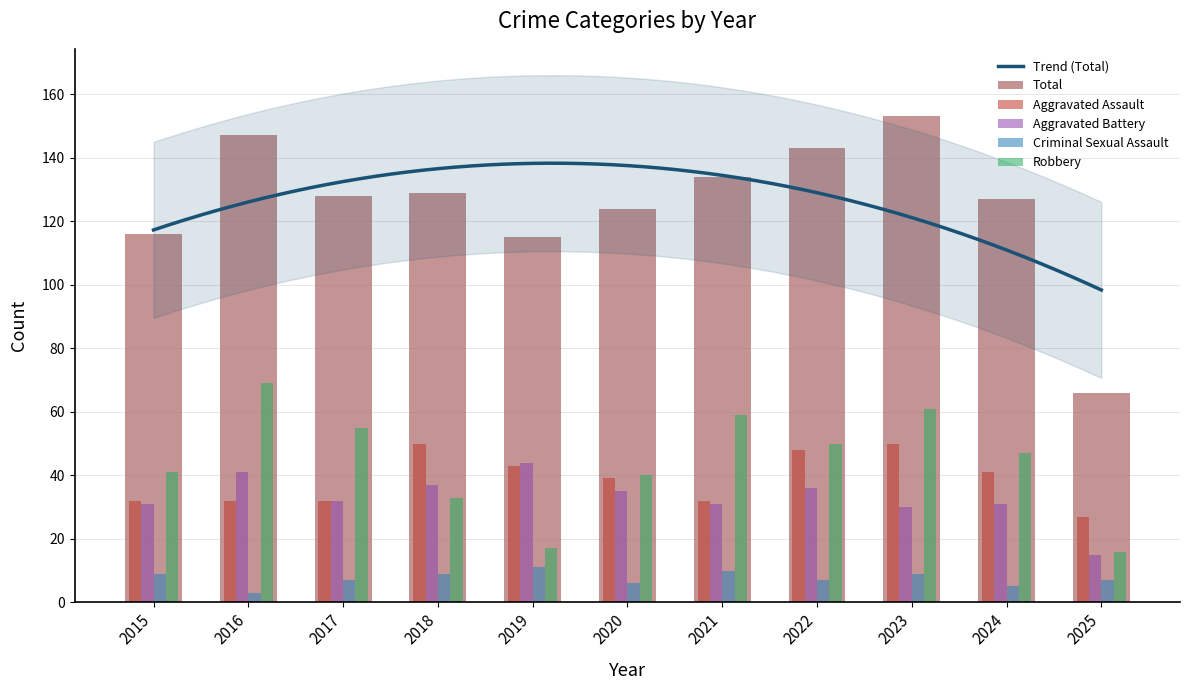

The Total series shows 79 at 2023. True or false?

False